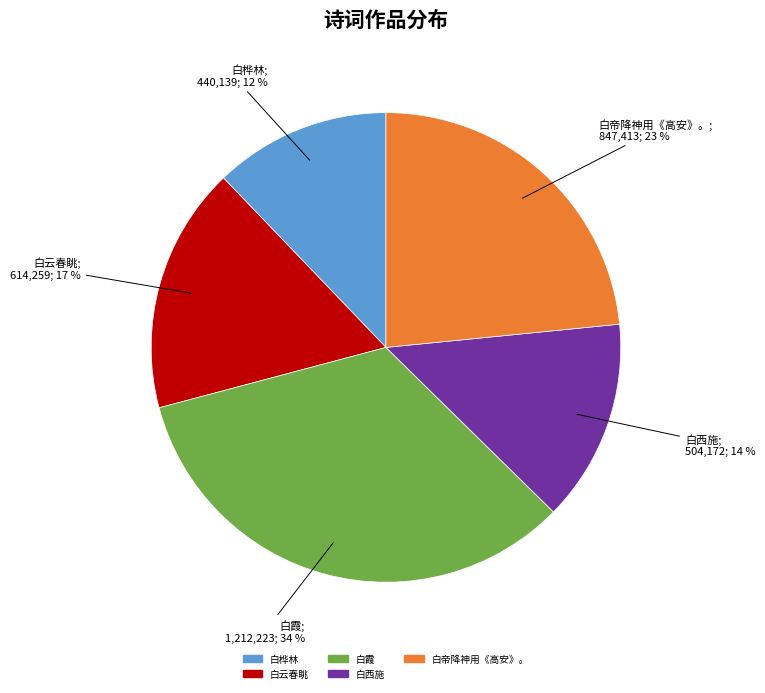

Is there a majority slice in this chart?

No